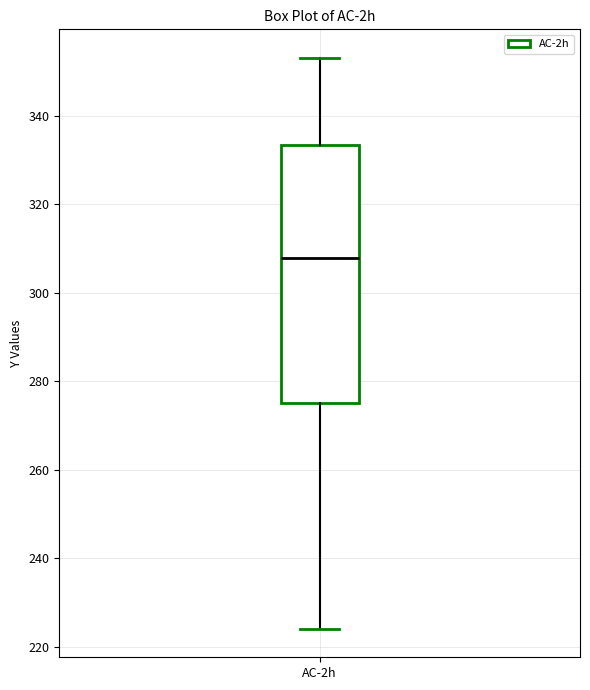

Transcribe this box plot: give where the median line is, the range the box spans, and where the two whiskers end, as read against the y-axis. The values are not printed on the chart, so give them approximately, as read against the axis.

median 308, box 274 to 334, whiskers 224 to 354